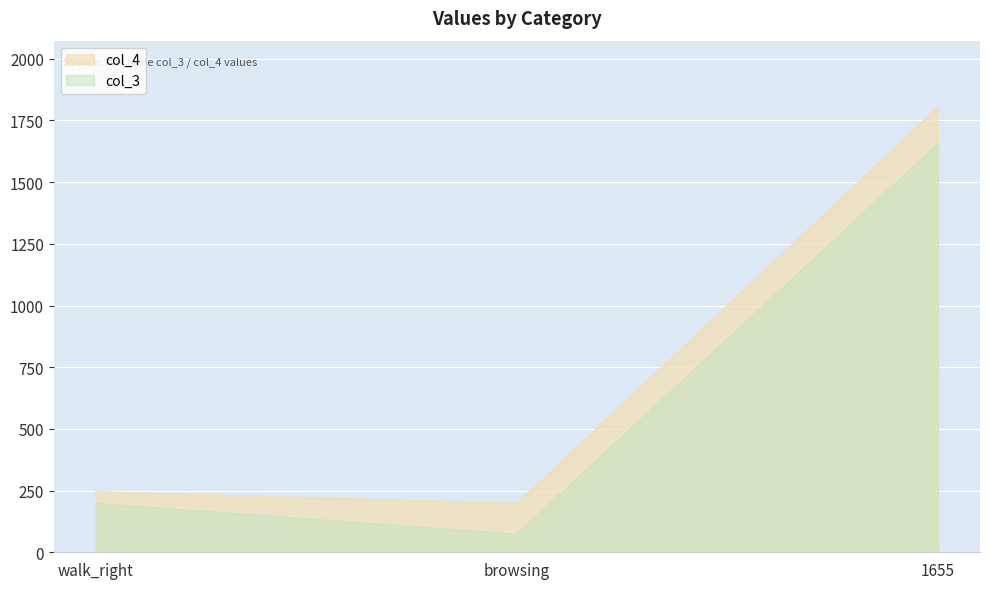

Which series changed the most between browsing and 1655?

col_4